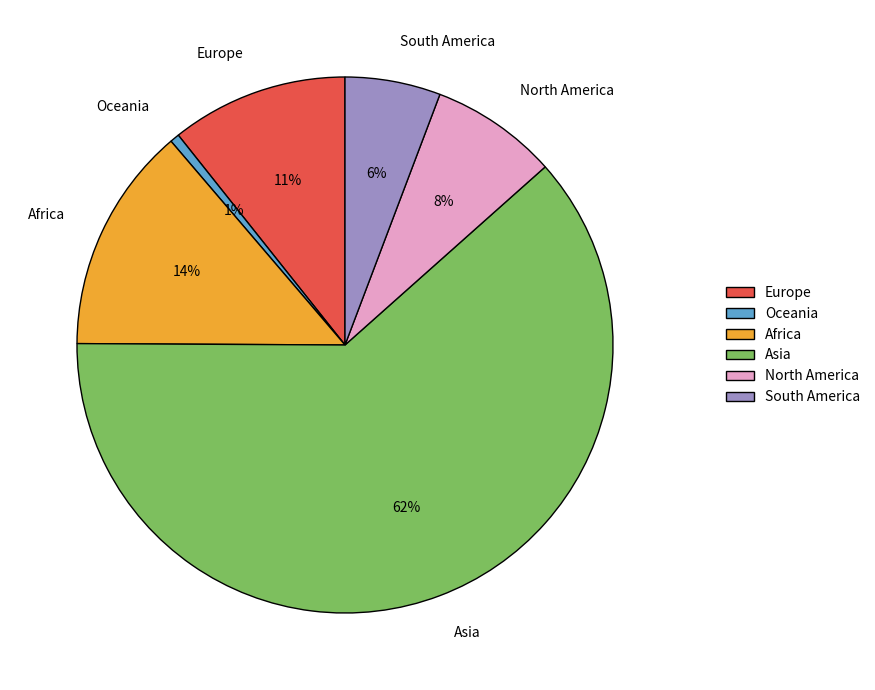

Which slice is the largest?

Asia